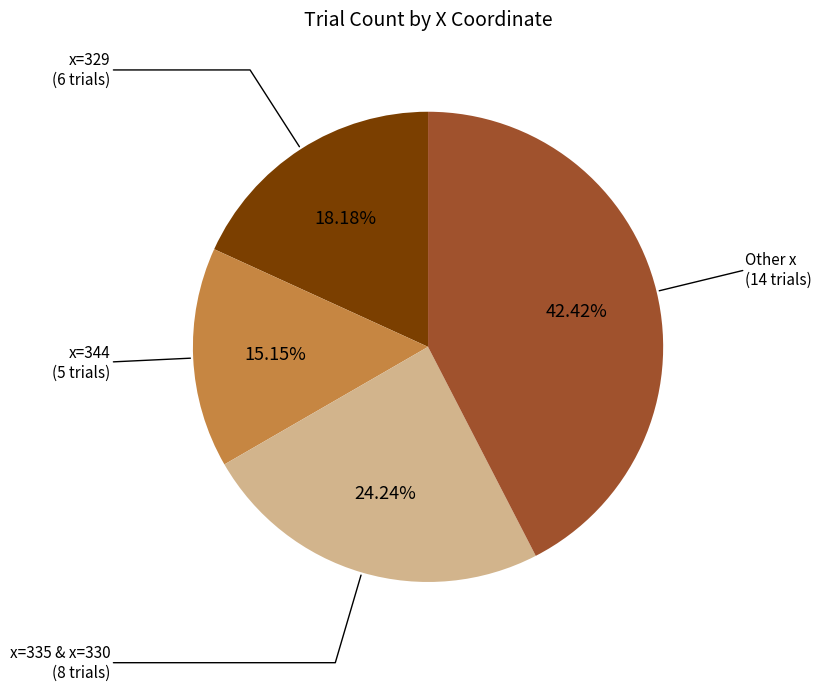

Does any single category account for the majority?

No